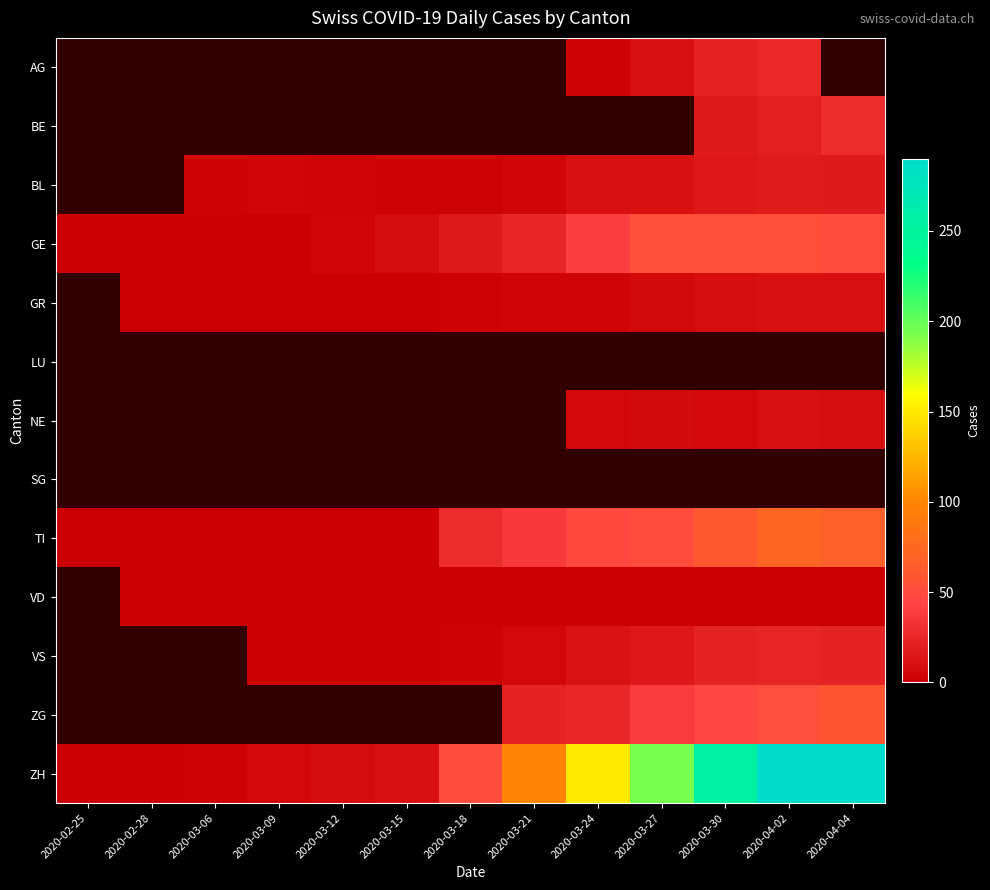

Read the VS value at 2020-03-09.

1.0